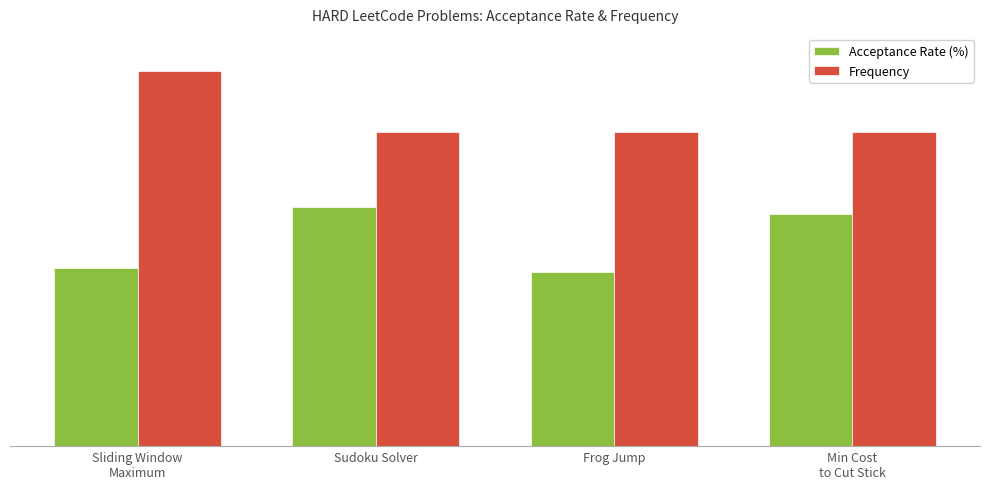

Rank the series by their maximum value, from lowest to highest.

Acceptance Rate (%), Frequency